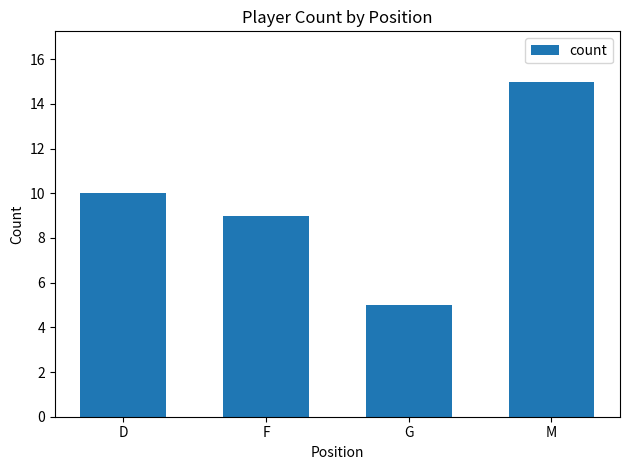

What is the label of the 2nd bar from the left?

F